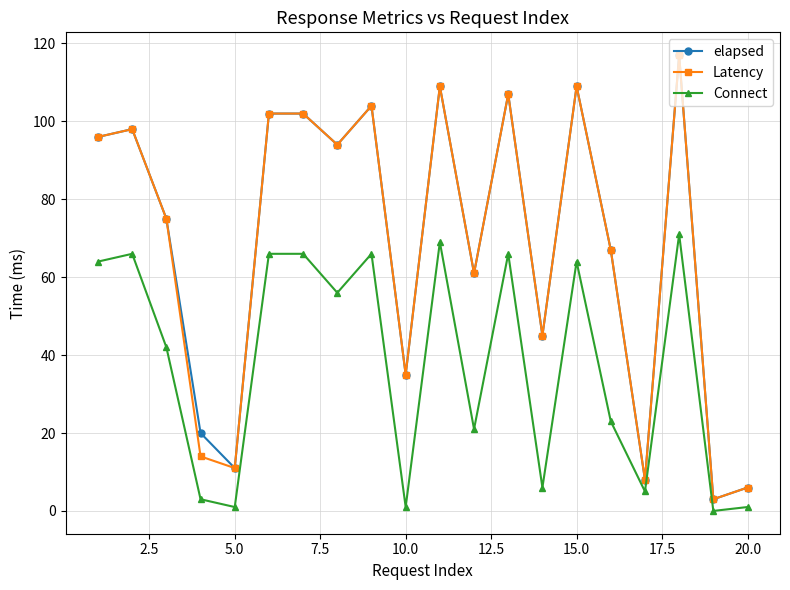

What is the difference between the second highest and minimum values in the Connect series?

69